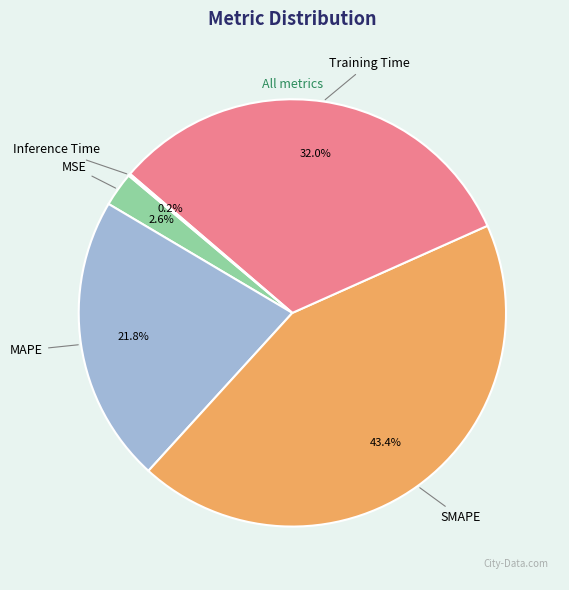

What is the largest slice in the pie chart?

SMAPE